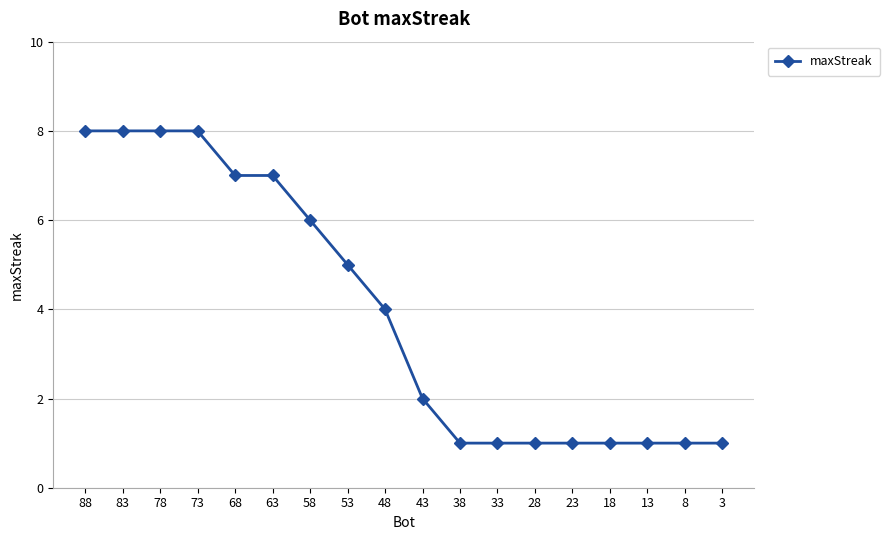

How many values are below 4?

9